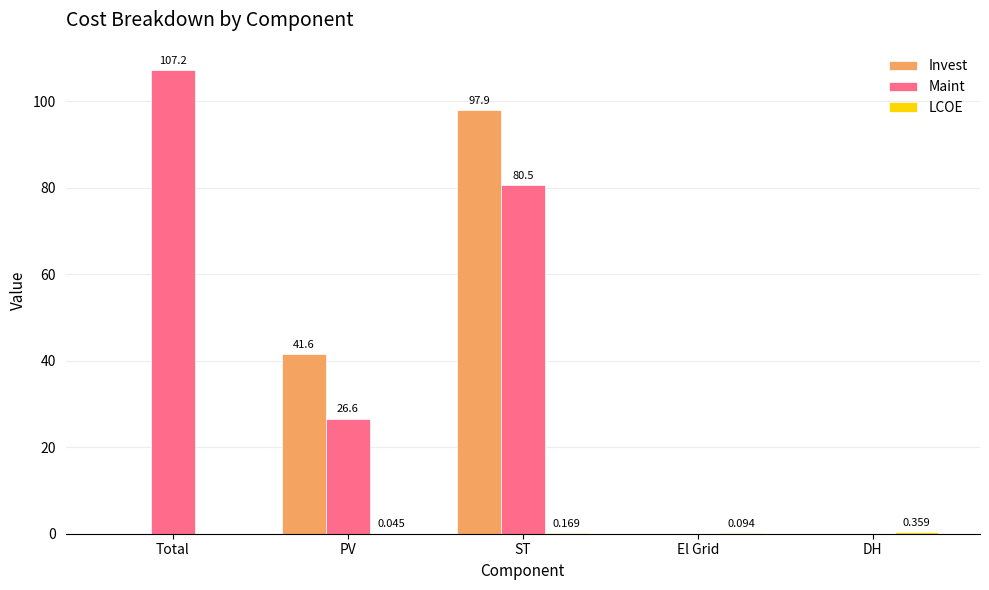

Which series has the largest total across all categories?

Maint